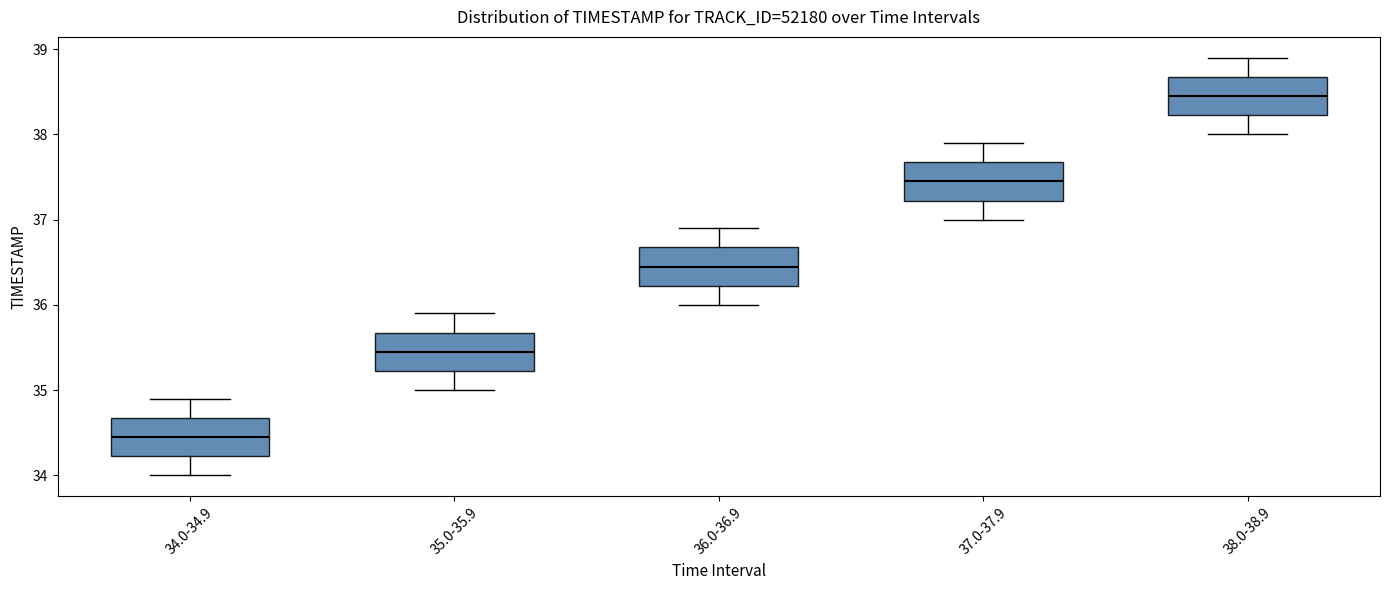

Which box's median line is the highest?

38.0-38.9